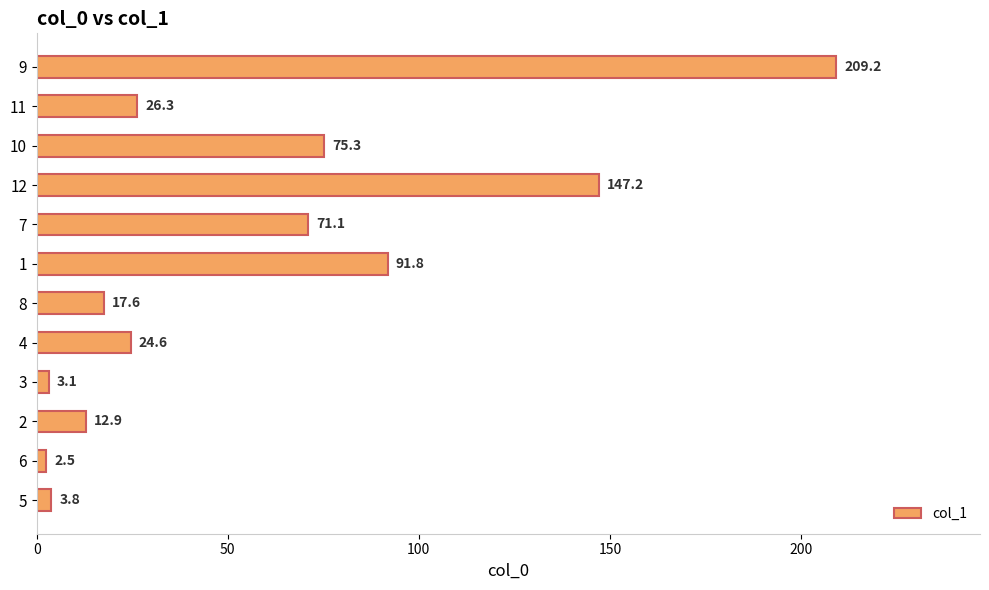

Approximately how many times larger is the value at 4 compared to 7?

0.3